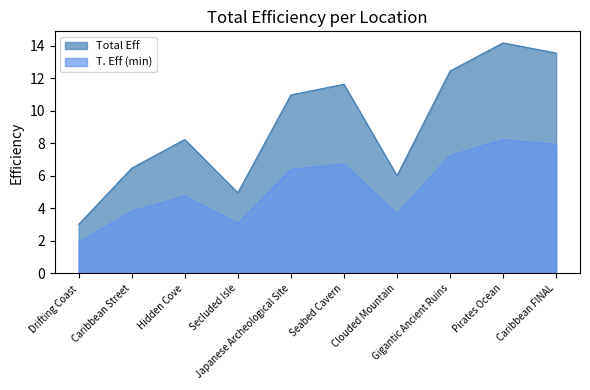

Reading right to left, transcribe all the data shown in this chart.

Total Eff: Caribbean FINAL=13.5	Pirates Ocean=14.2	Gigantic Ancient Ruins=12.4	Clouded Mountain=6.0	Seabed Cavern=11.6	Japanese Archeological Site=11.0	Secluded Isle=5.0	Hidden Cove=8.2	Caribbean Street=6.5	Drifting Coast=3.0
T. Eff (min): Caribbean FINAL=7.9	Pirates Ocean=8.2	Gigantic Ancient Ruins=7.2	Clouded Mountain=3.7	Seabed Cavern=6.7	Japanese Archeological Site=6.4	Secluded Isle=3.1	Hidden Cove=4.8	Caribbean Street=3.8	Drifting Coast=1.9